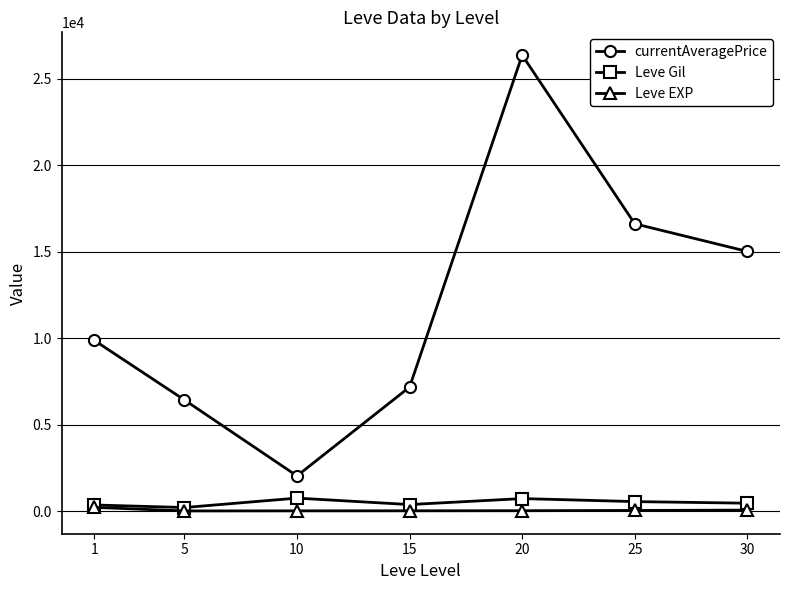

What is the maximum value shown in the chart?

26381.7